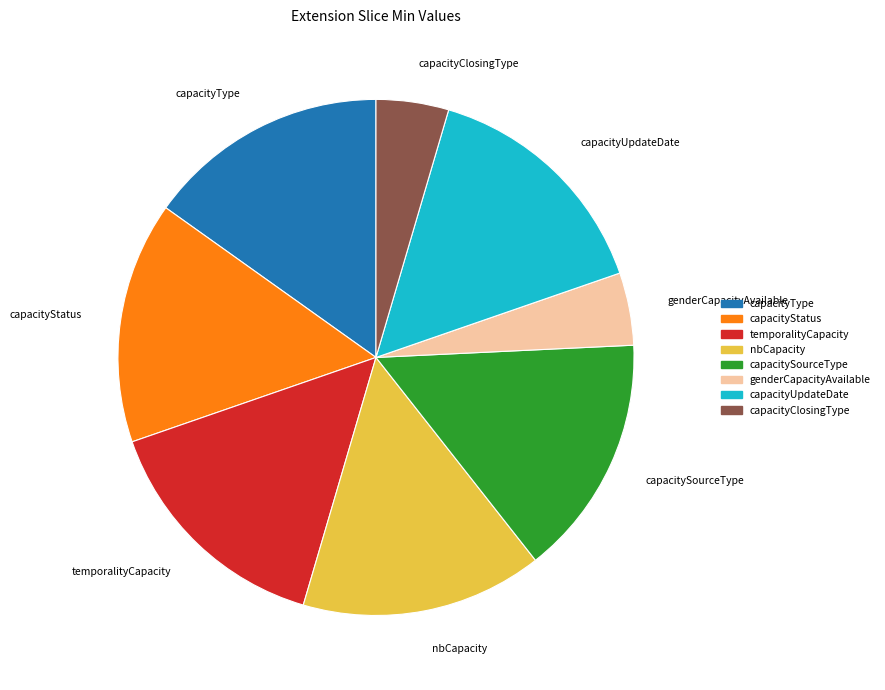

Combined, do capacitySourceType and genderCapacityAvailable account for over 50%?

No